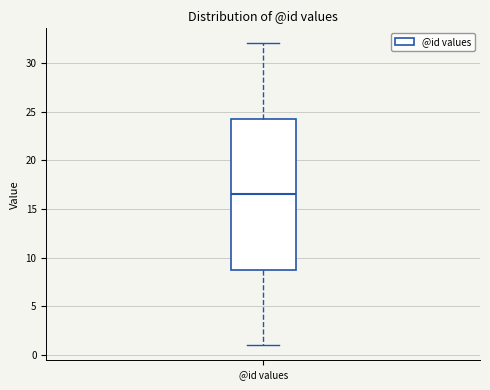

Where does the median line of the box for @id values sit on the y-axis? The values are not printed on the chart, so give them approximately, as read against the axis.

16.5